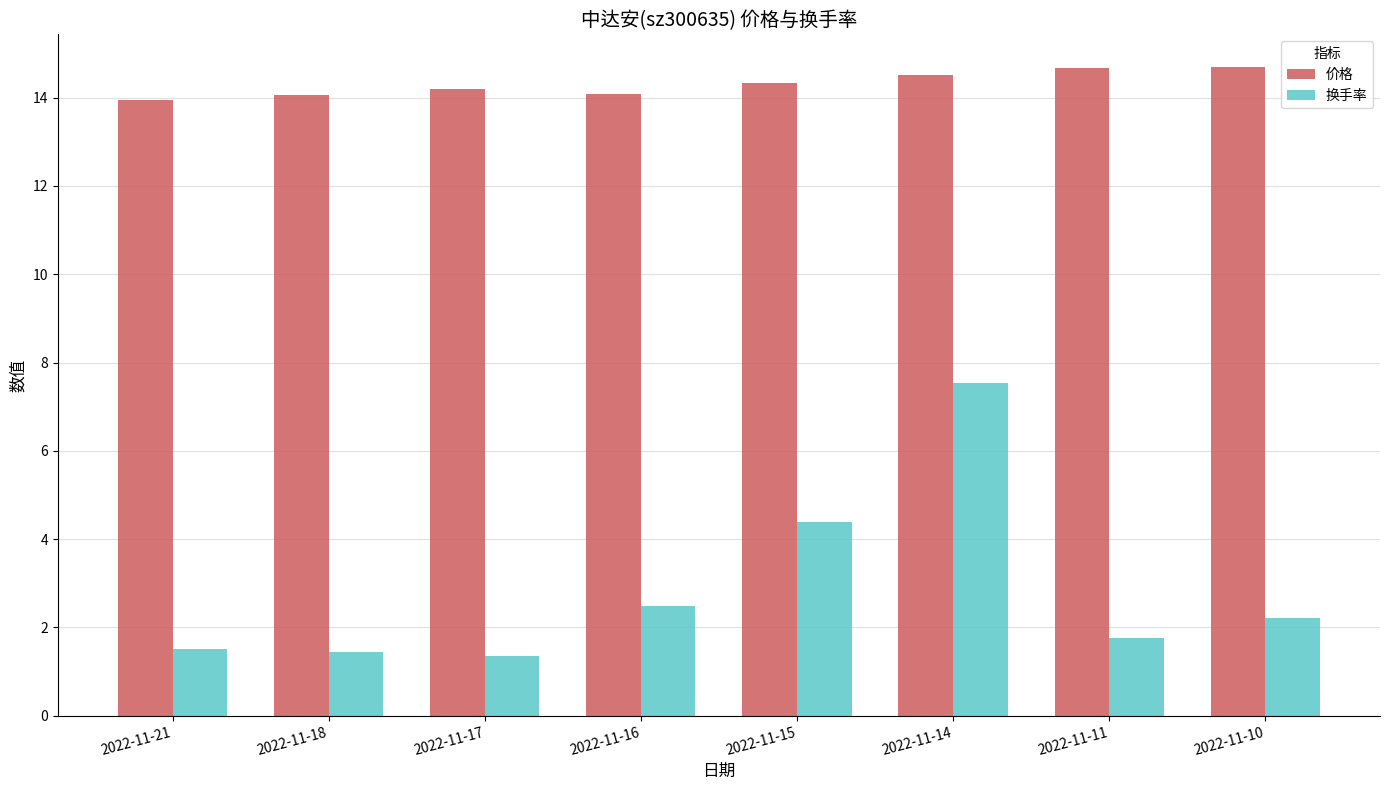

Which category has the highest value in the 换手率 series?

2022-11-14